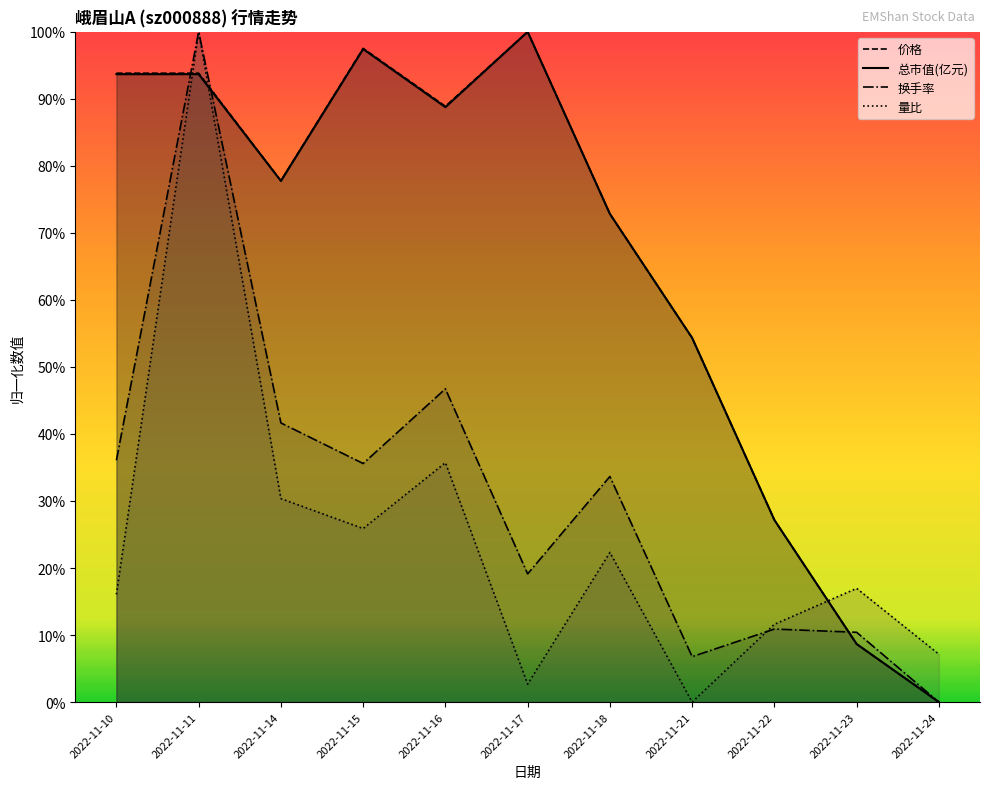

Between which two adjacent categories do 换手率 and 价格 first intersect?

2022-11-10 and 2022-11-11